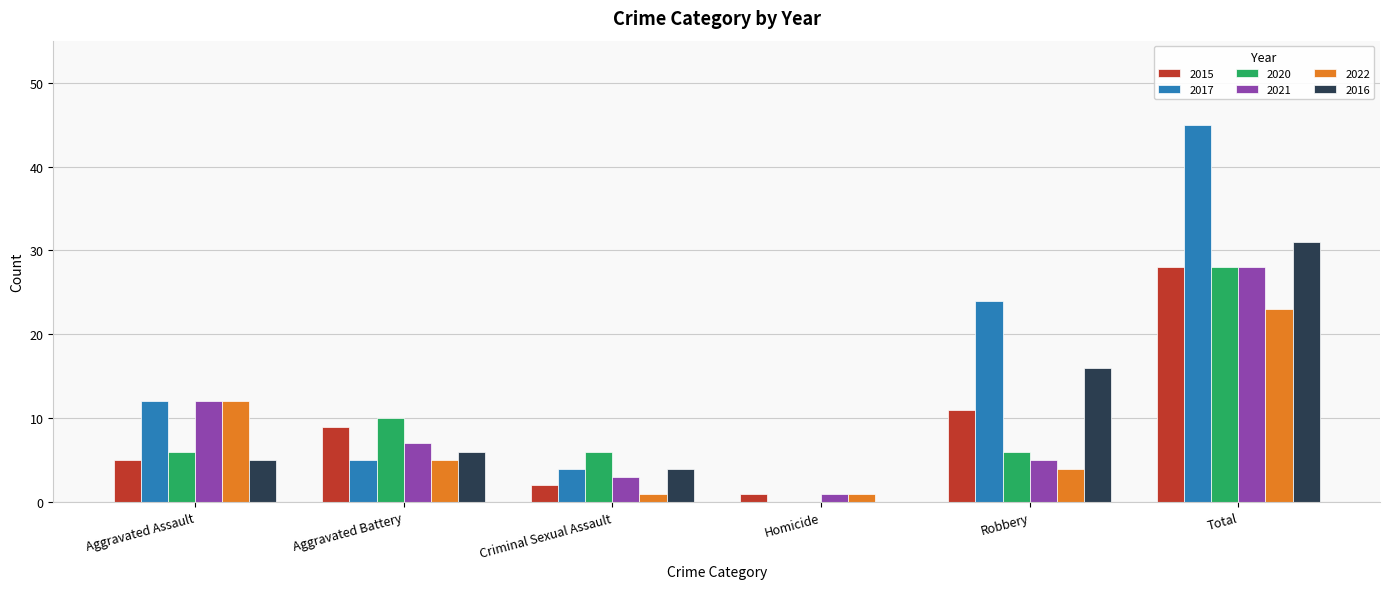

What is the sum of all 2020 values?

56